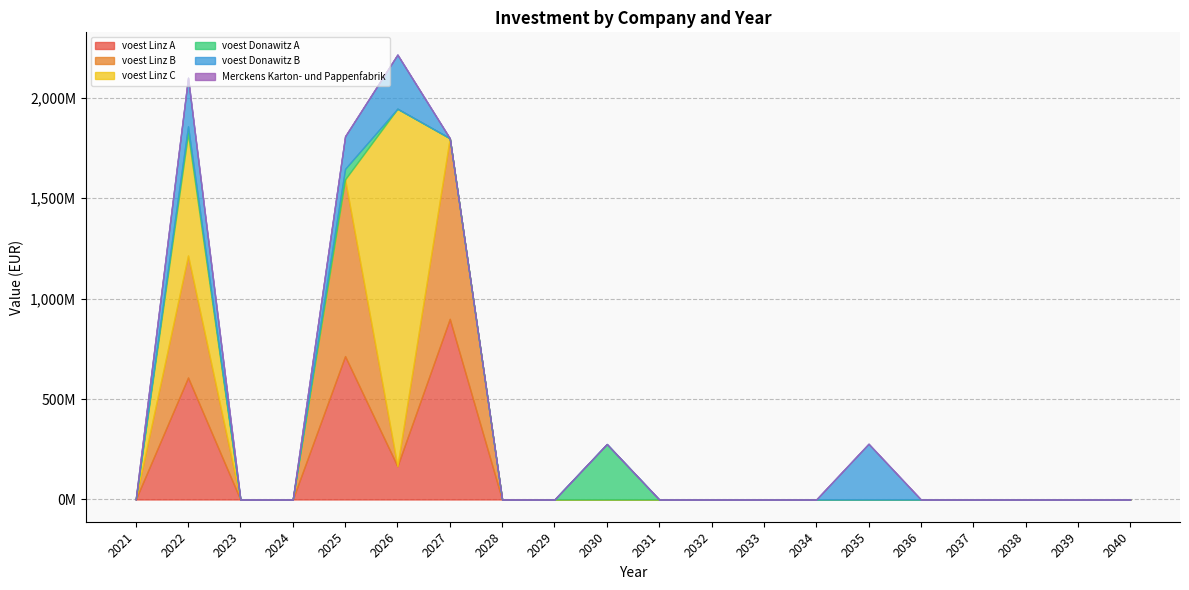

At which category is the sum across all series the highest?

2026